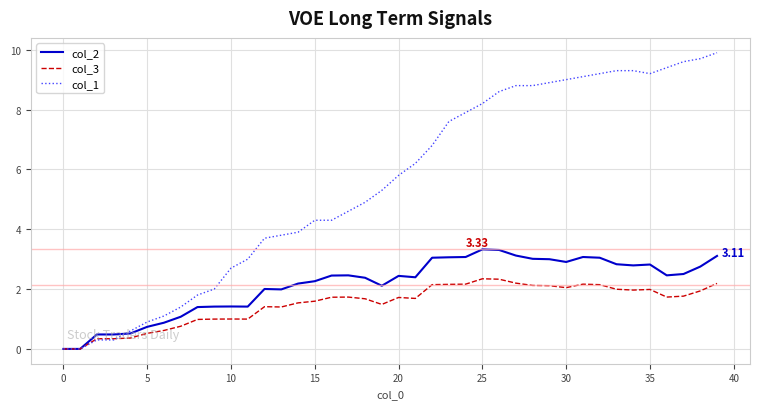

List the series in order of their overall mean, lowest first.

col_3, col_2, col_1